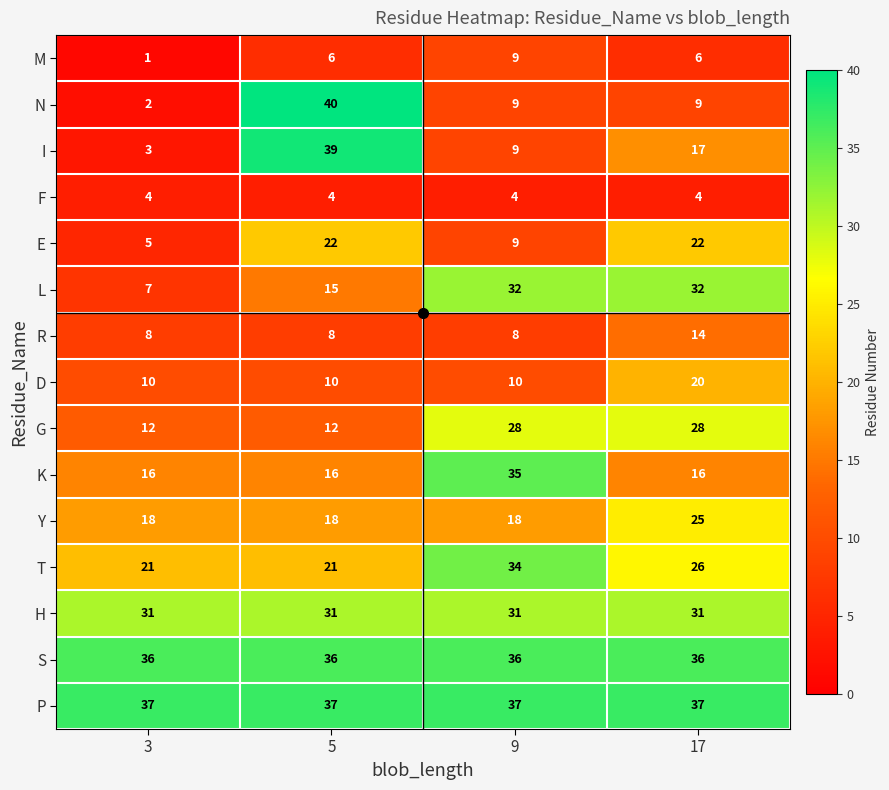

Is the value of T at 3 greater than the value of Y at 3?

Yes